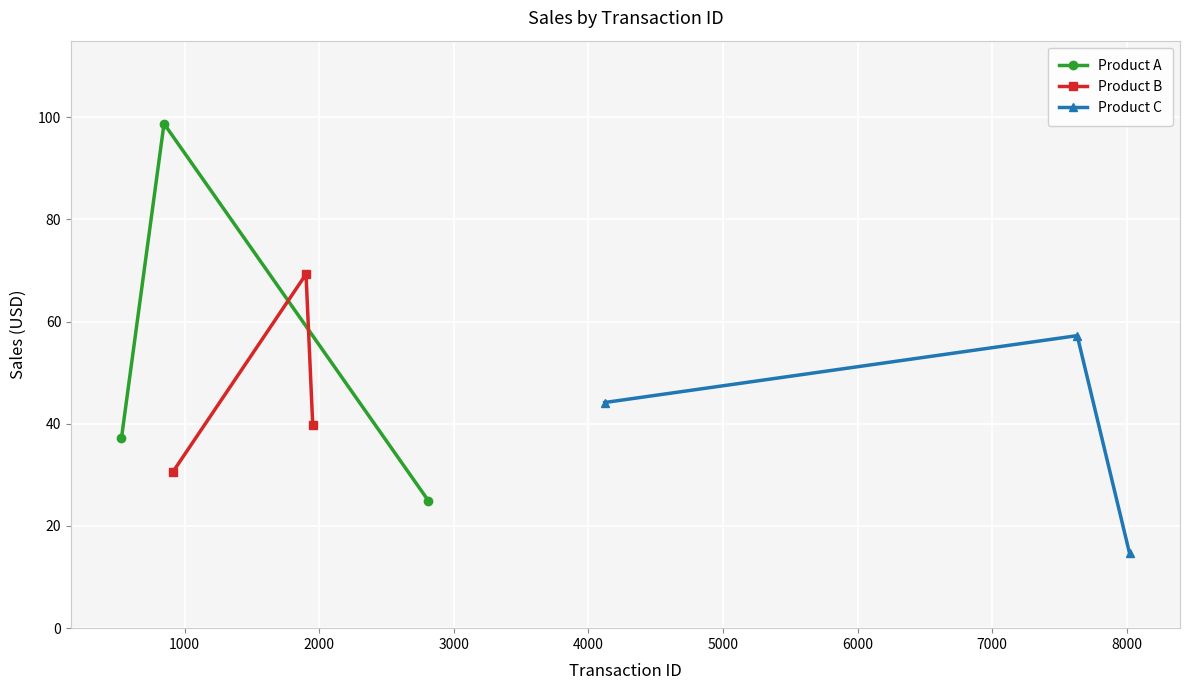

What is the average value of the Product C series?

38.7